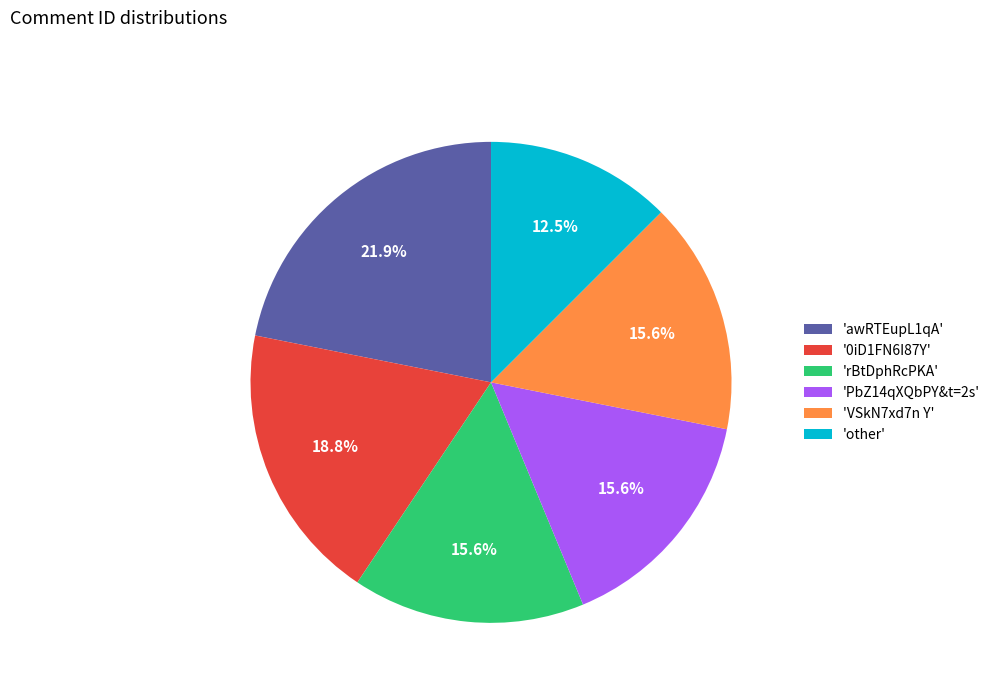

Which slice is the largest?

'awRTEupL1qA'